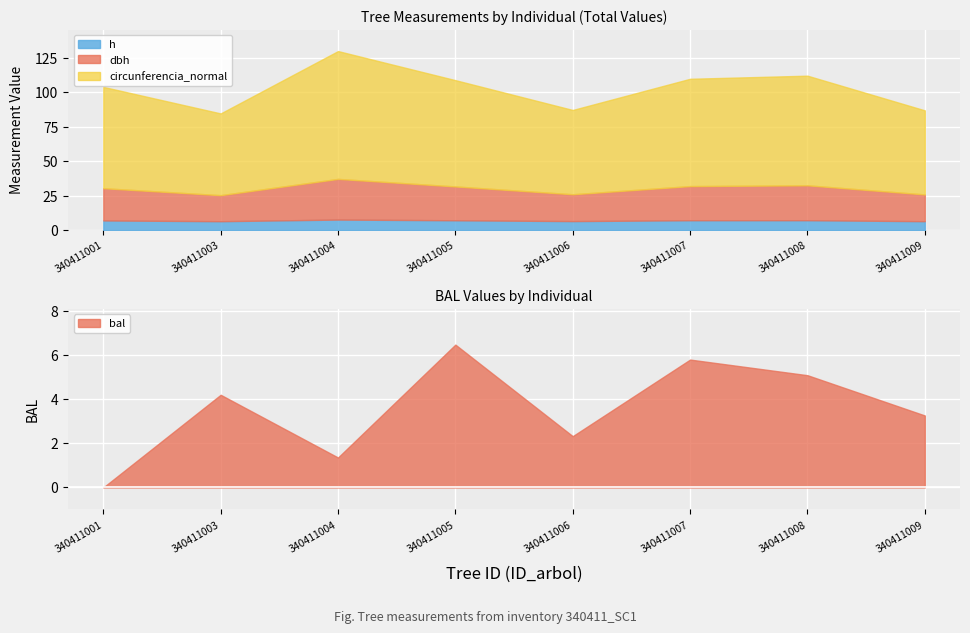

How many interior local valleys does the h series have?

2